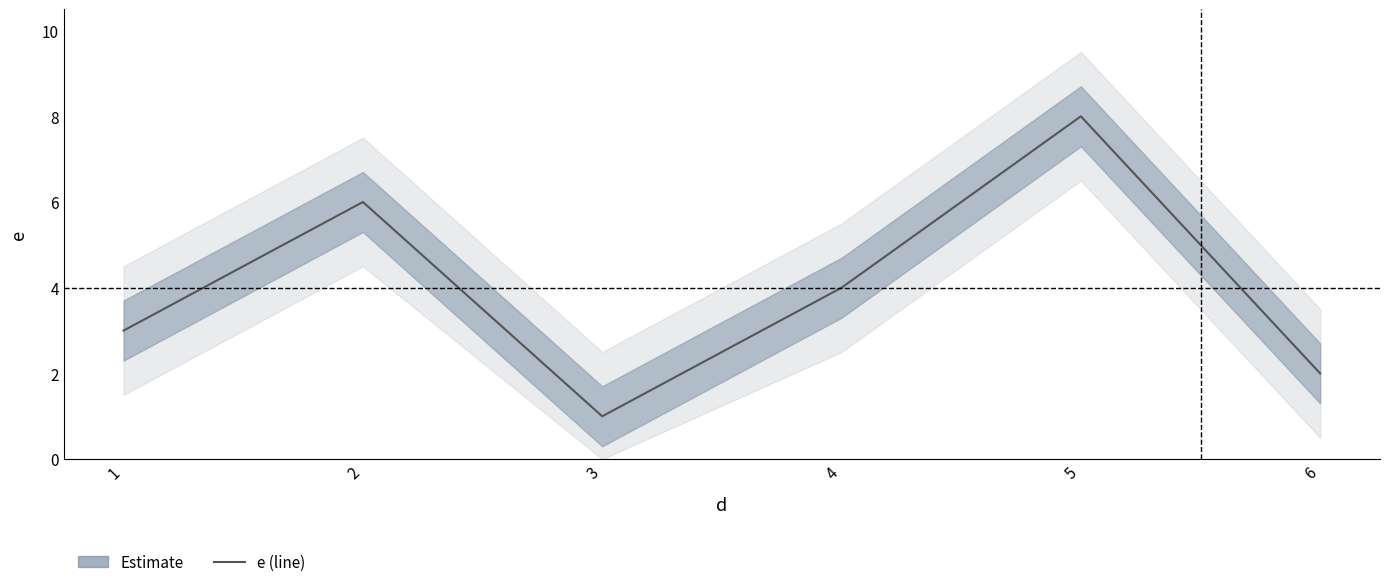

What is the change in value from 1 to 4?

+1